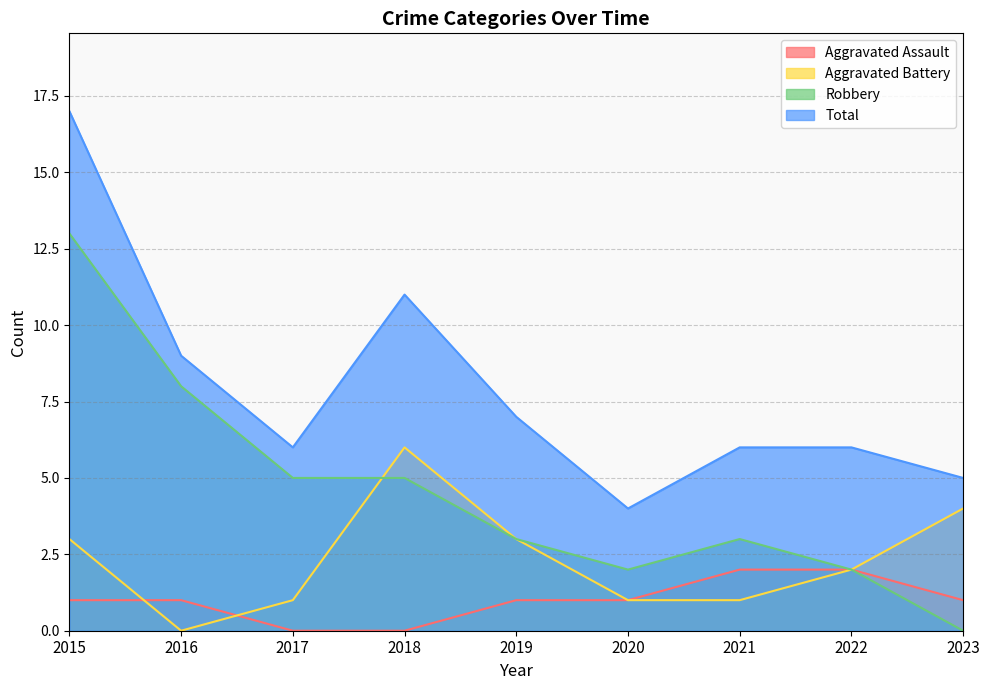

Reading left to right, what are all the values shown in this chart?

Aggravated Assault: 2015=1	2016=1	2017=0	2018=0	2019=1	2020=1	2021=2	2022=2	2023=1
Aggravated Battery: 2015=3	2016=0	2017=1	2018=6	2019=3	2020=1	2021=1	2022=2	2023=4
Robbery: 2015=13	2016=8	2017=5	2018=5	2019=3	2020=2	2021=3	2022=2	2023=0
Total: 2015=17	2016=9	2017=6	2018=11	2019=7	2020=4	2021=6	2022=6	2023=5